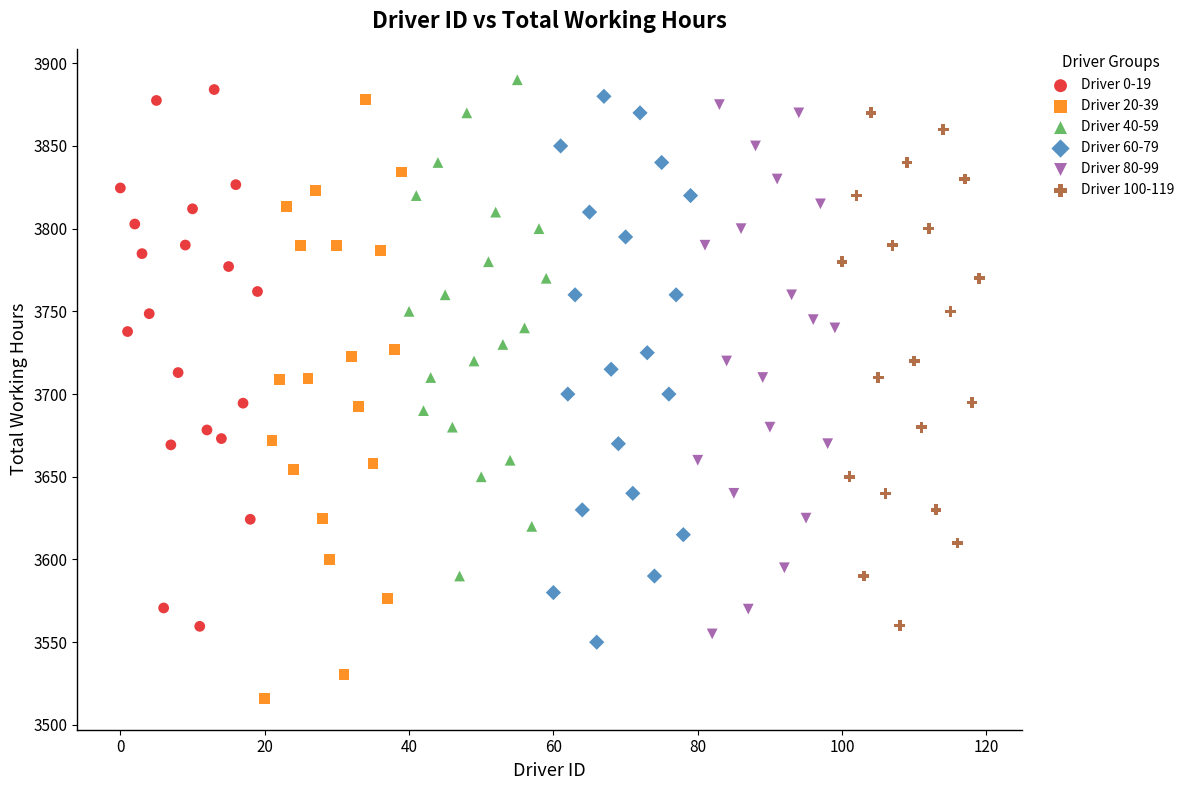

Which series contains the lowest Y value?

Driver 20-39